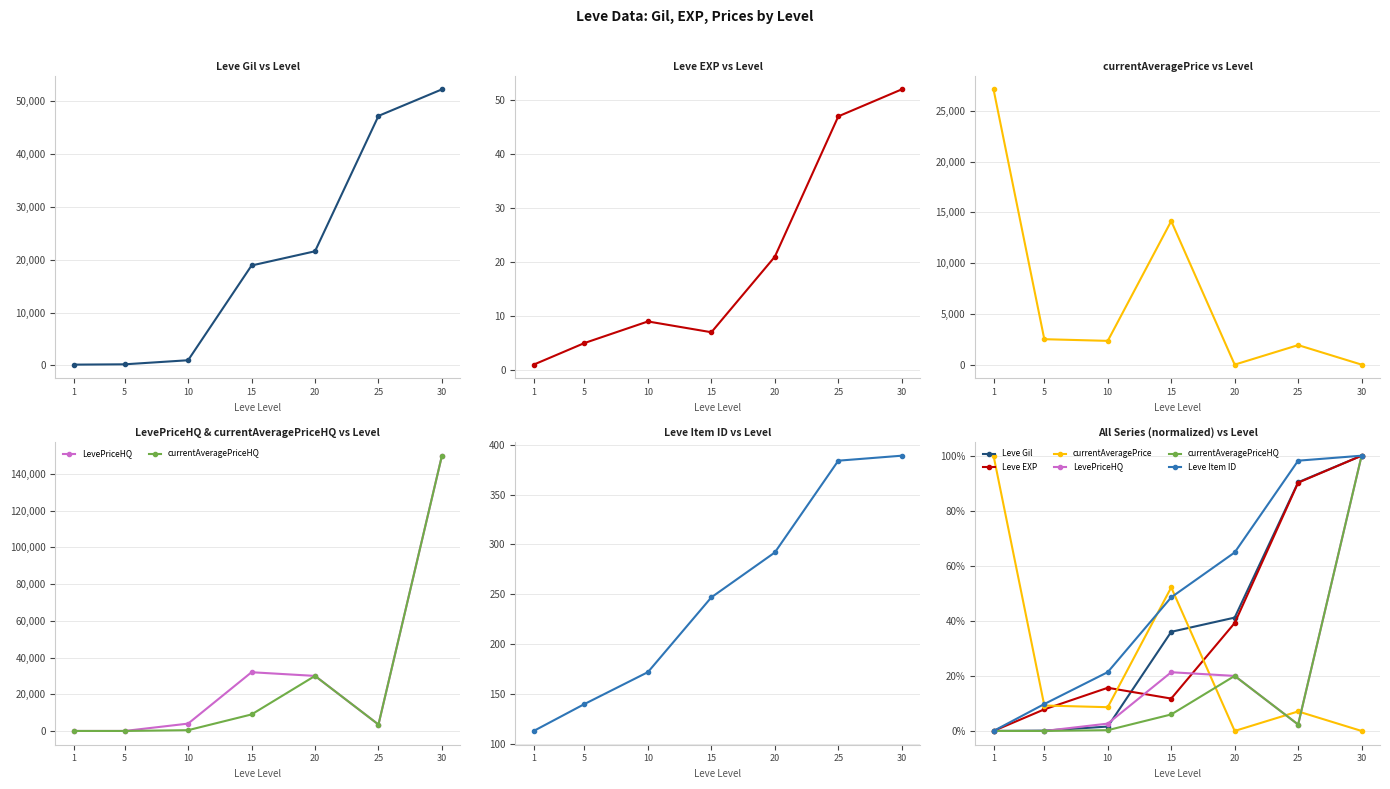

Is it true that Leve Gil equals 41.2 at 20?

True